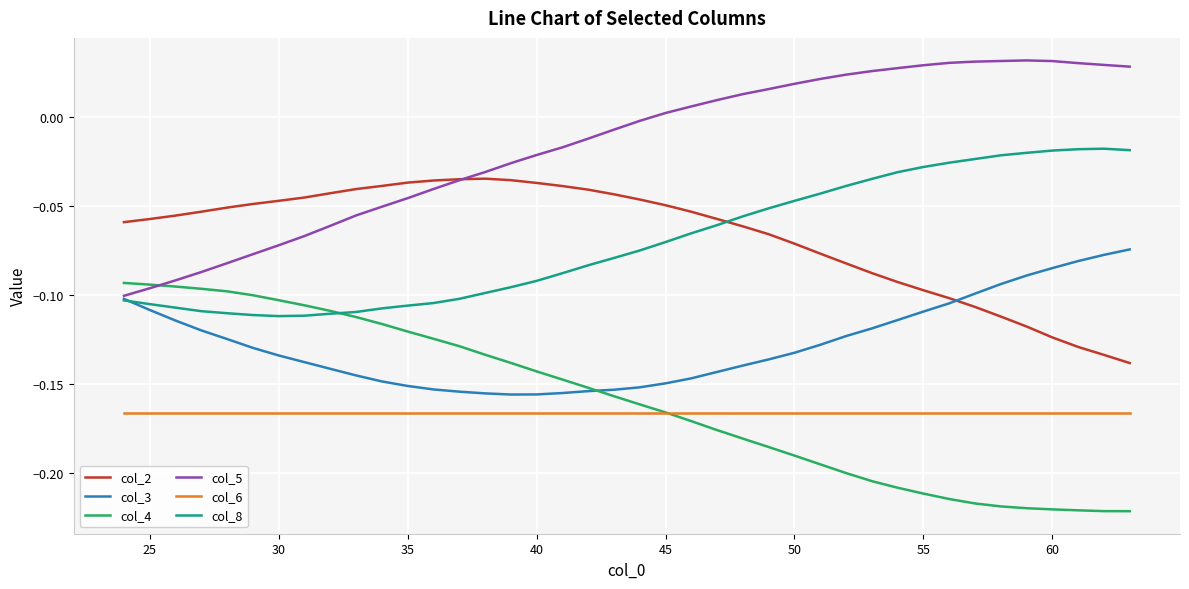

Which series has the largest total across all categories?

col_5